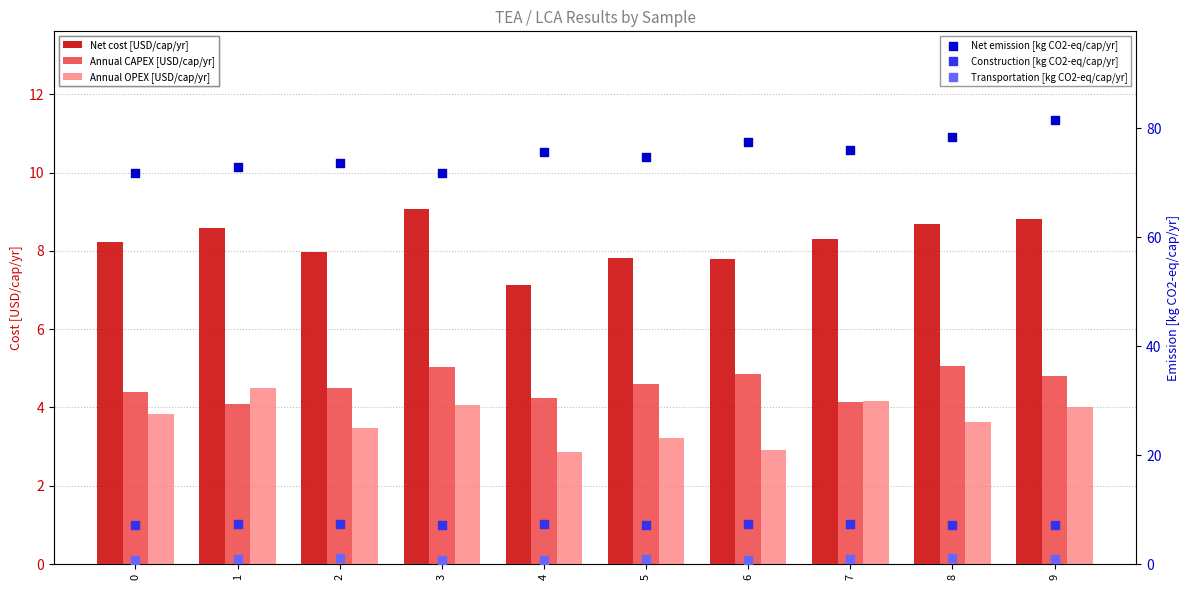

Which series contains the highest Y value?

Net emission [kg CO2-eq/cap/yr]